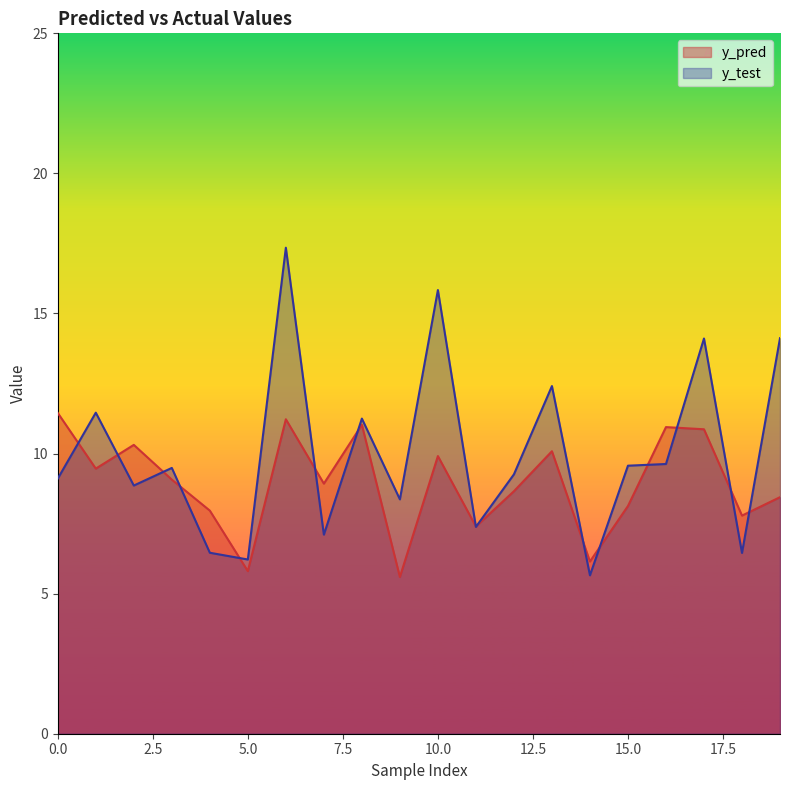

What is the smallest value displayed?

5.6